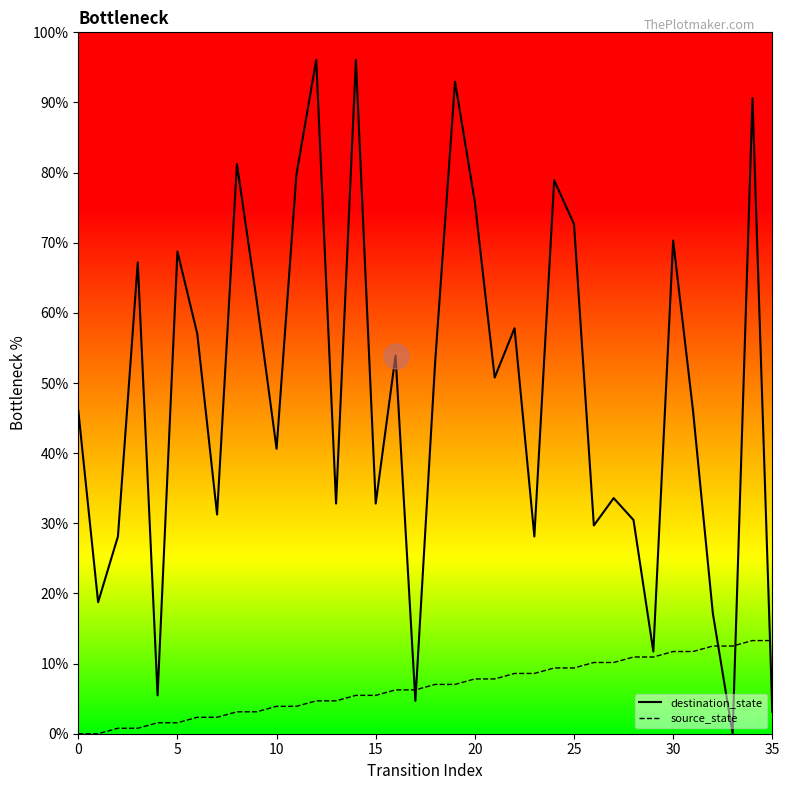

Rank the series by their average value, from highest to lowest.

destination_state, source_state